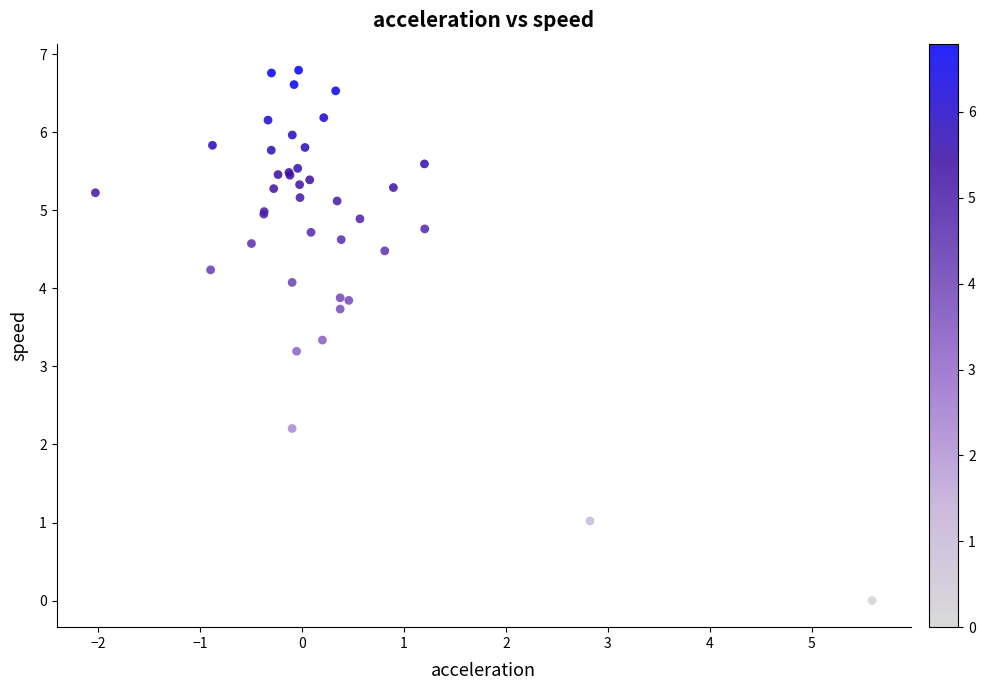

What Y value in the scatter plot is closest to 3?

3.2